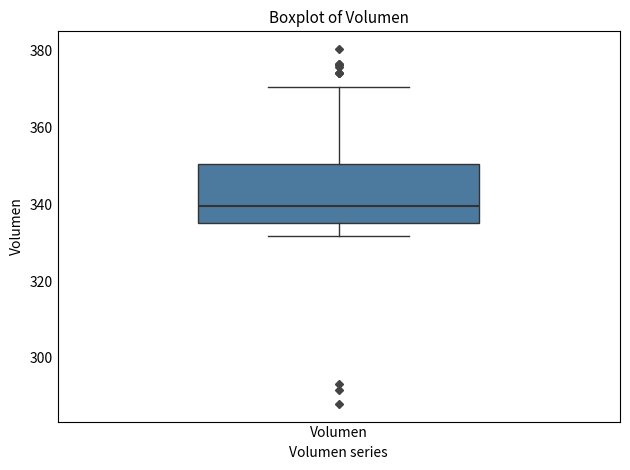

Where is the upper edge of the box for Volumen on the y-axis? The values are not printed on the chart, so give them approximately, as read against the axis.

350